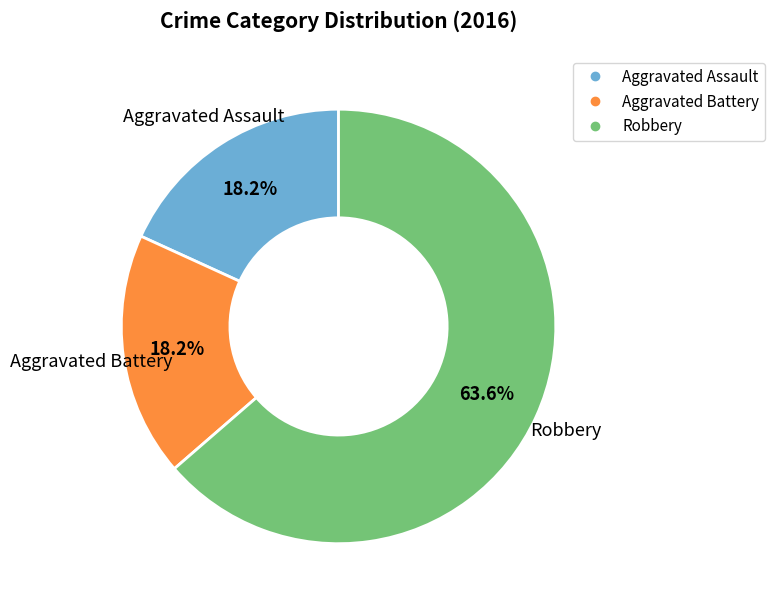

The Aggravated Battery slice represents 18% of the pie. True or false?

True